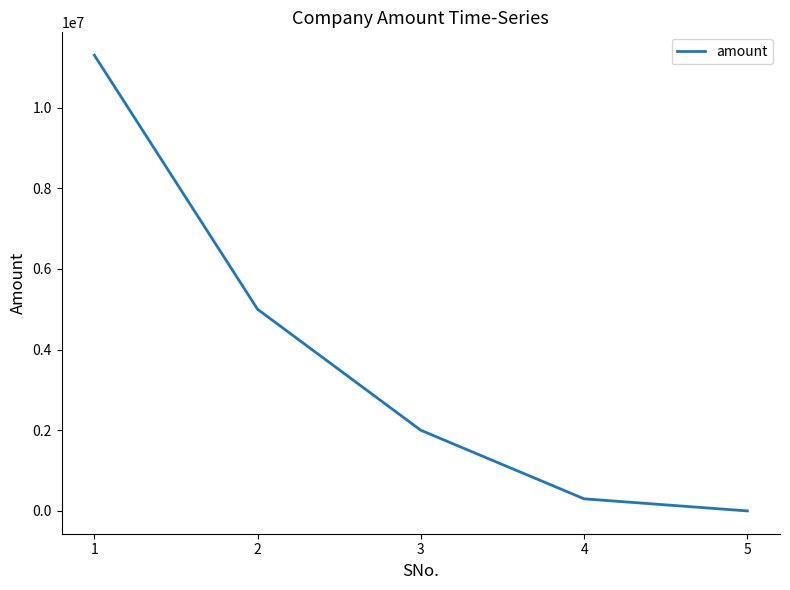

Which category has the highest value across all series?

1